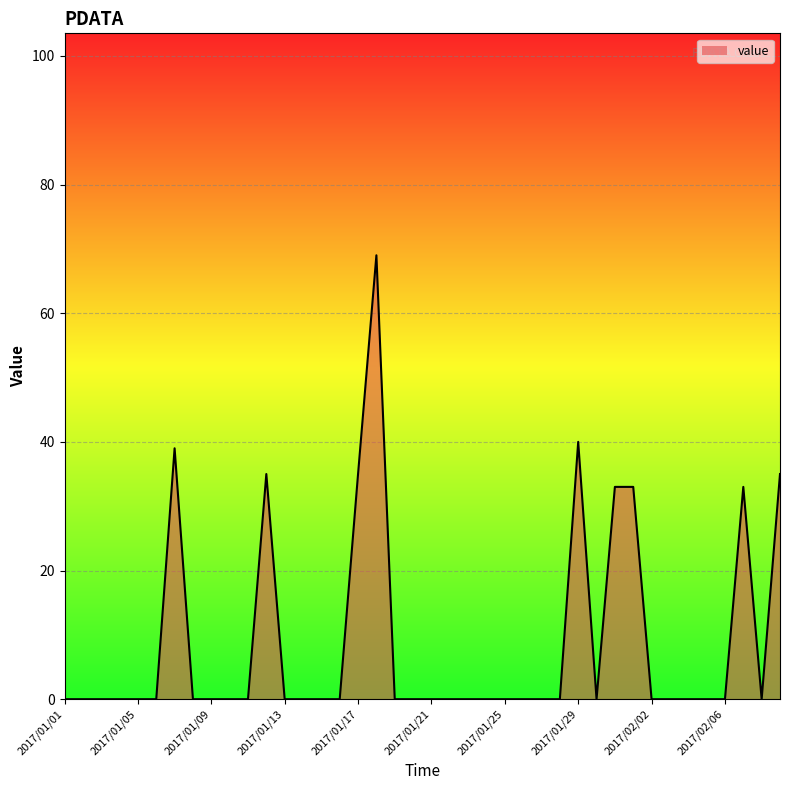

What is the difference between the maximum and minimum values?

69